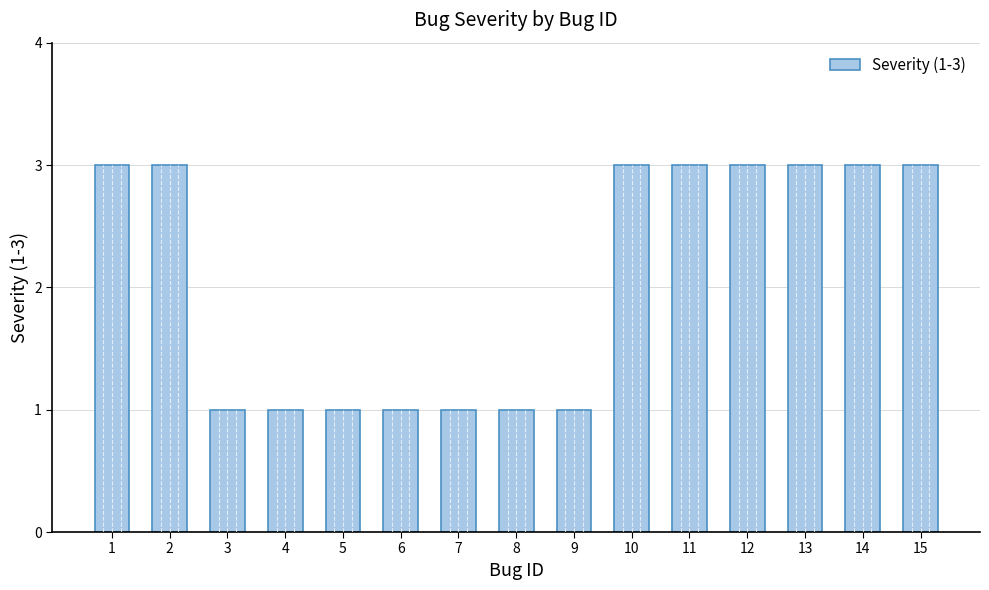

What value does the data have at 12?

3